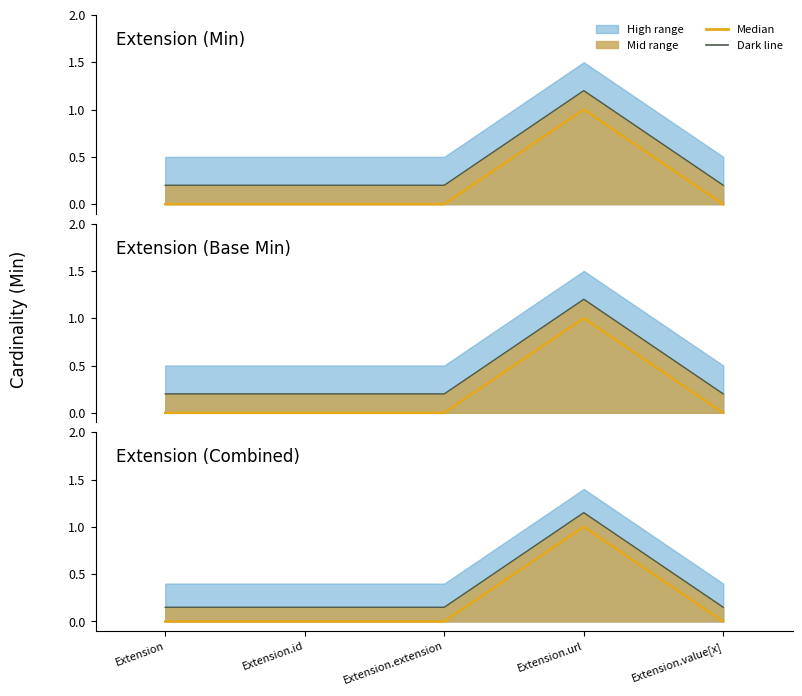

True or false: Median and Dark line cross at least once.

False